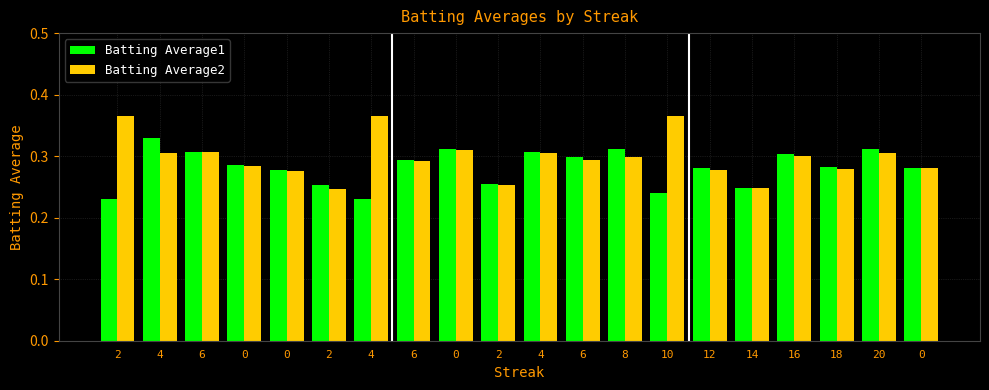

How many series are shown in this chart?

2